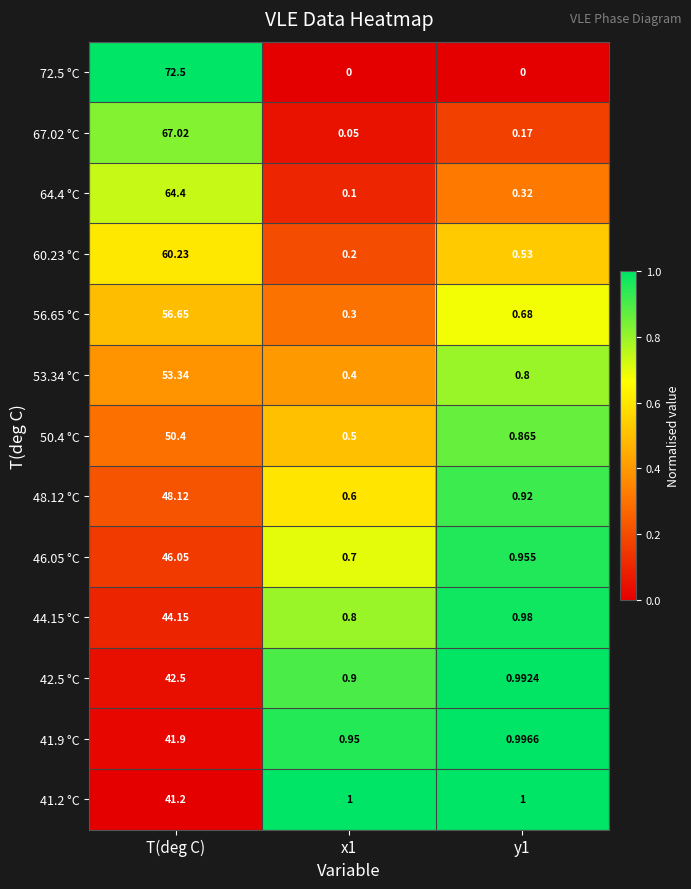

Which category has the highest value across all series?

T(deg C)